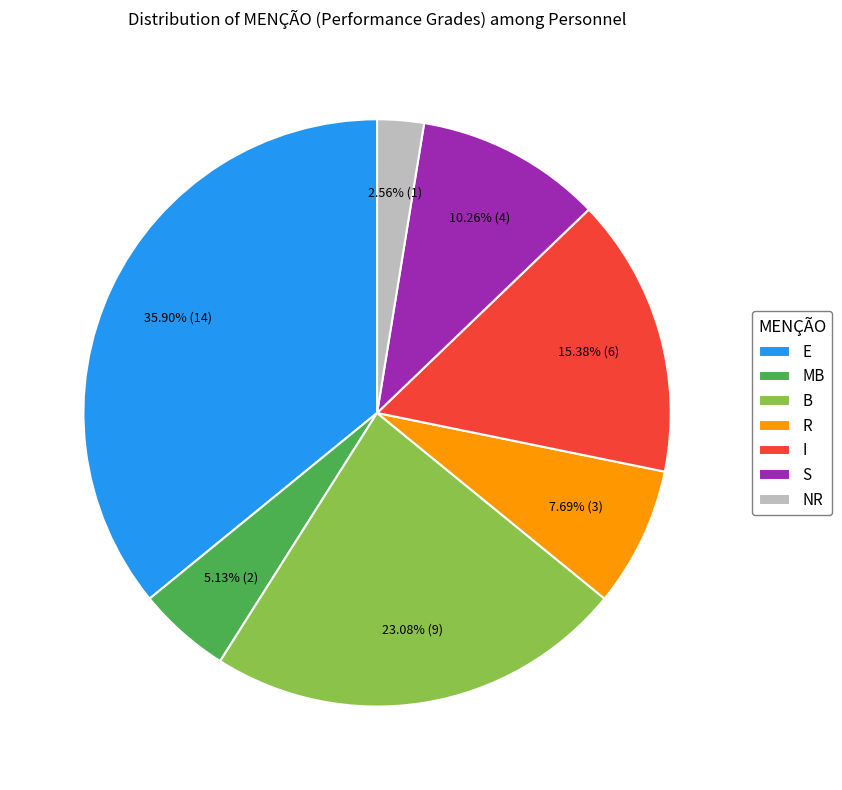

Is there a majority slice in this chart?

No